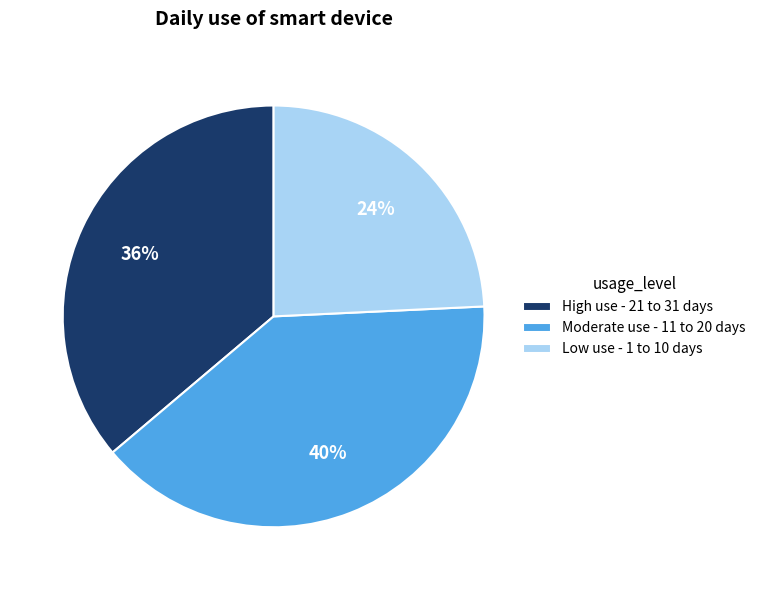

Approximately how many times larger is the value at Low use - 1 to 10 days compared to Moderate use - 11 to 20 days?

0.6